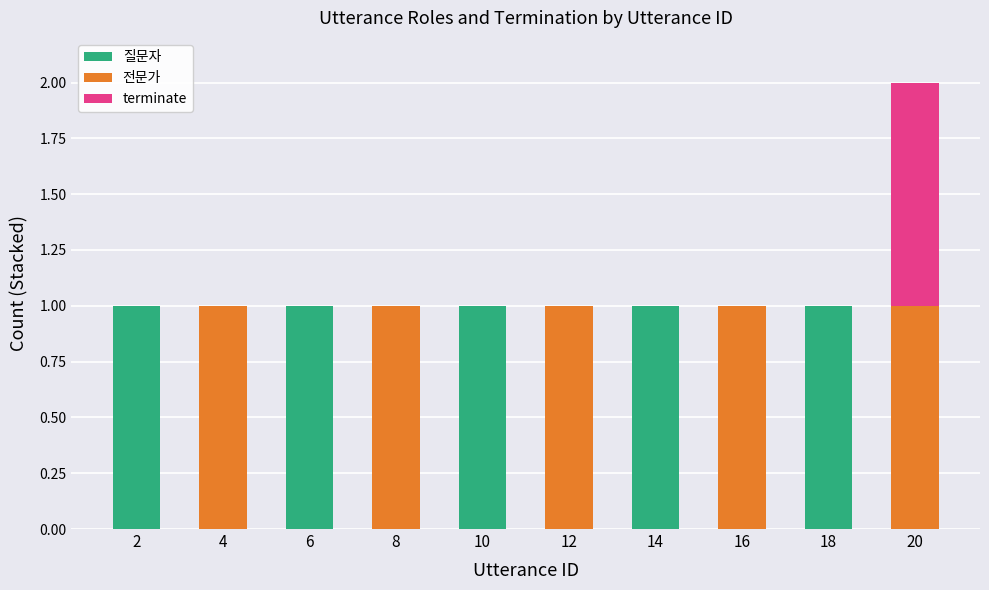

At which category is the sum across all series the highest?

20